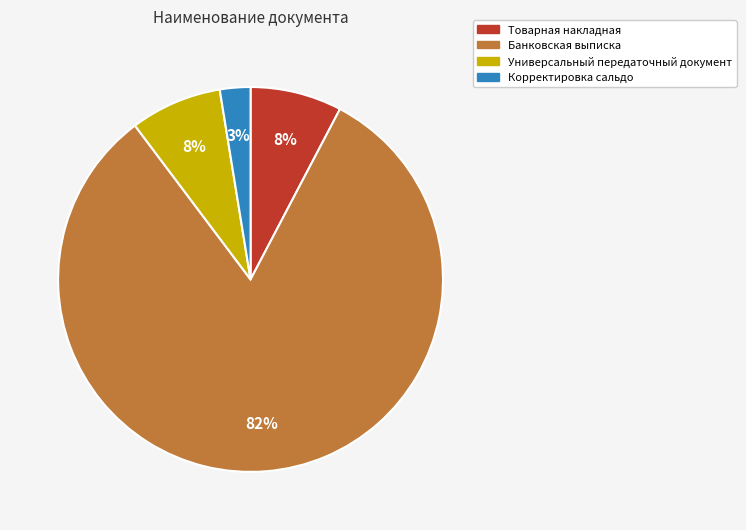

Does Товарная накладная represent more than half of the total?

No